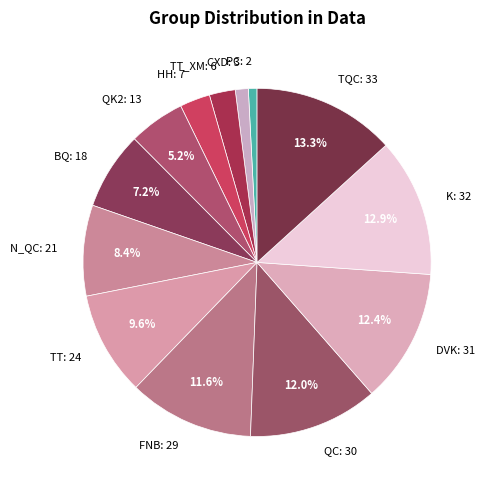

Which has a higher value, FNB: 29 or TT: 24?

FNB: 29